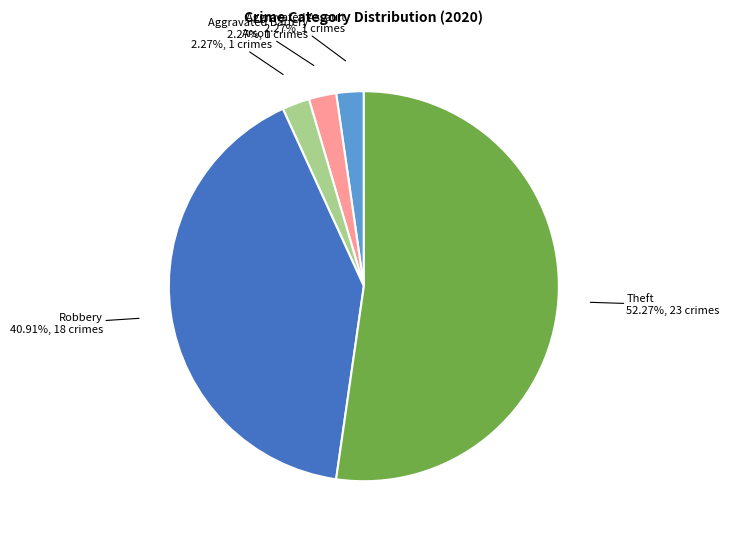

Does any single category account for the majority?

Yes